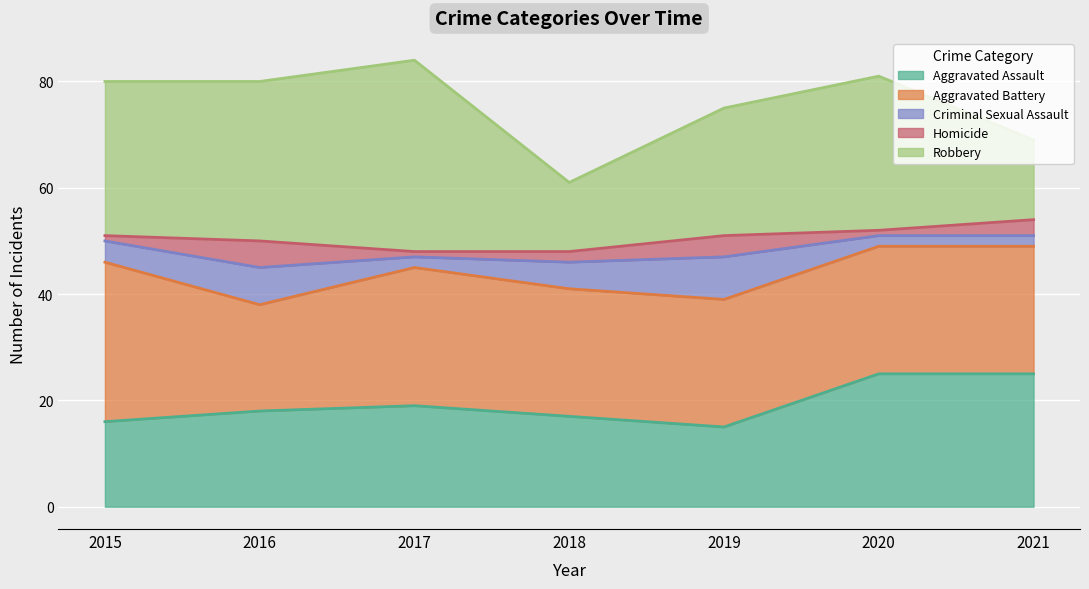

In Robbery, how many points are lower than both neighbors (excluding endpoints)?

1